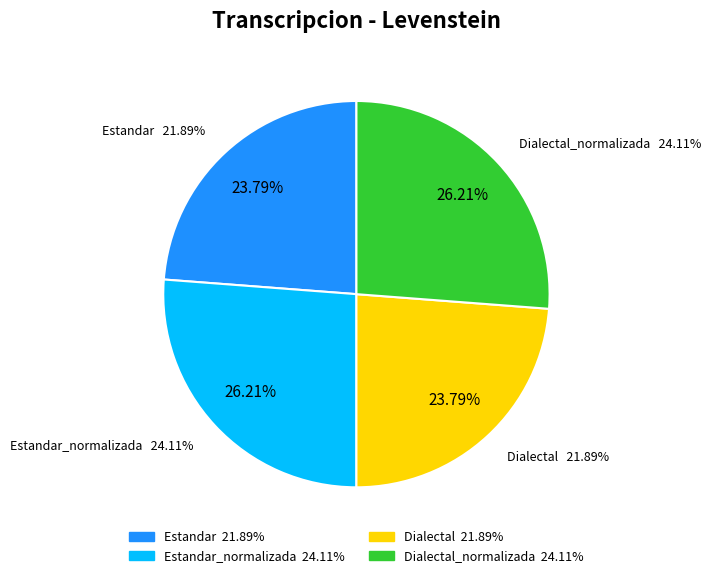

Rank the categories by value from highest to lowest.

Estandar_normalizada, Dialectal_normalizada, Estandar, Dialectal